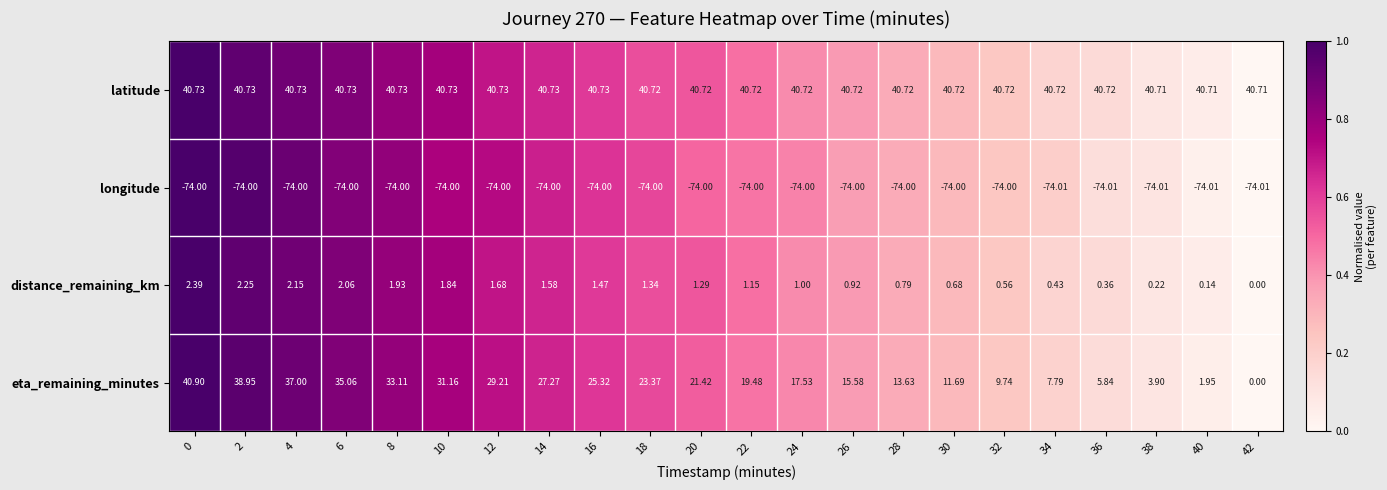

Which series has the largest range (max minus min)?

eta_remaining_minutes